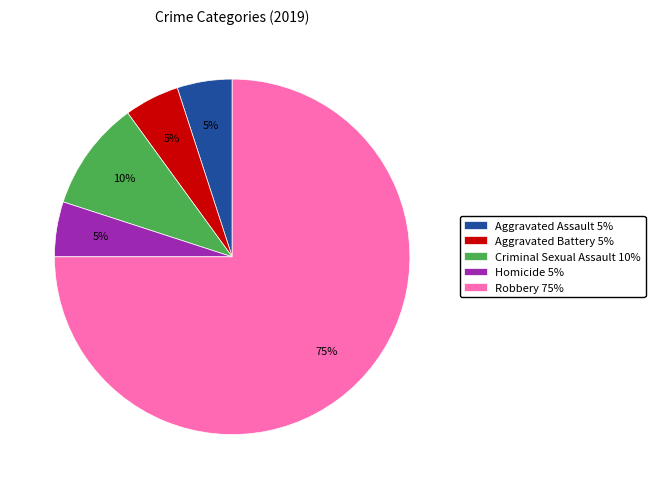

Combined, do Criminal Sexual Assault 10% and Aggravated Assault 5% account for over 50%?

No